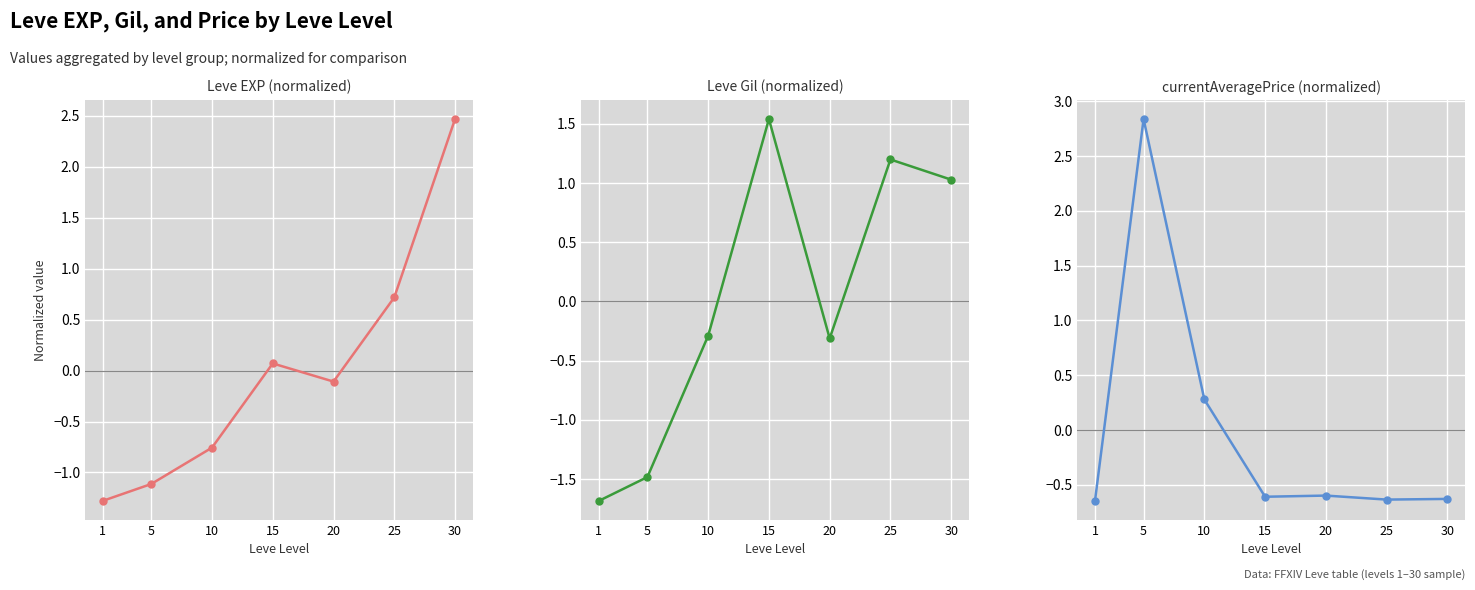

What is the smallest value displayed?

-1.7